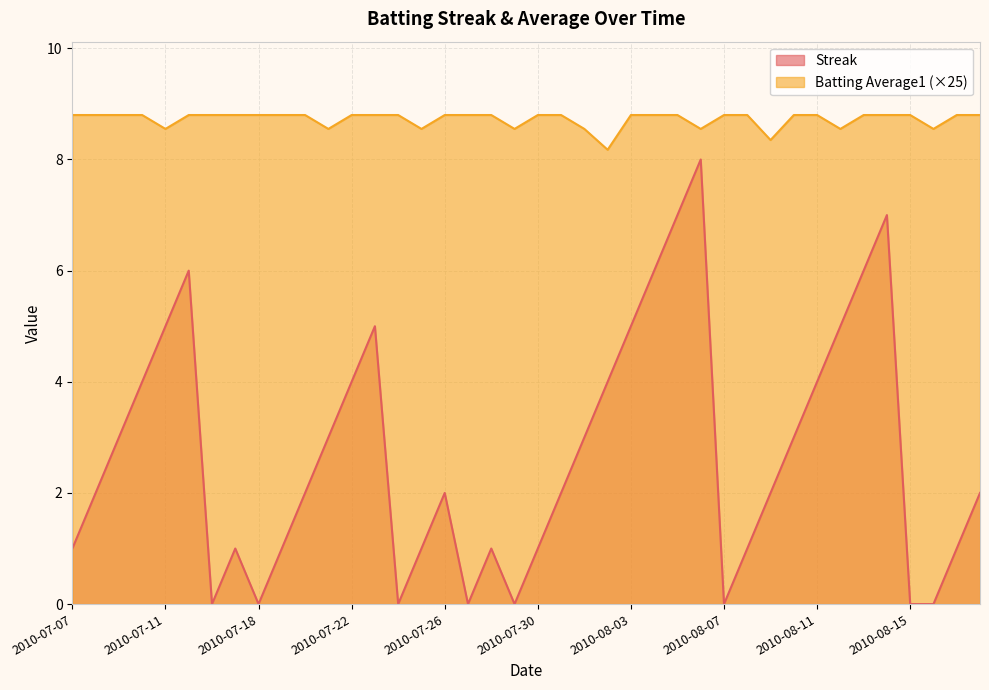

Which series has the largest range (max minus min)?

Streak